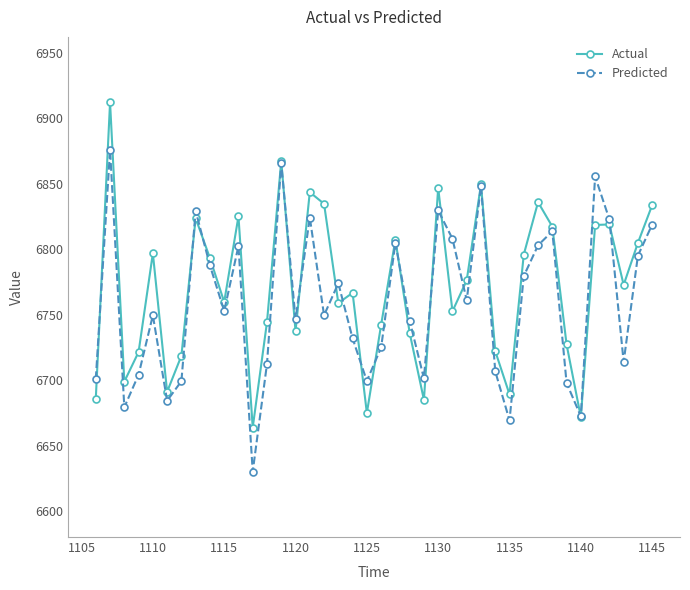

True or false: Actual and Predicted intersect in this chart.

True